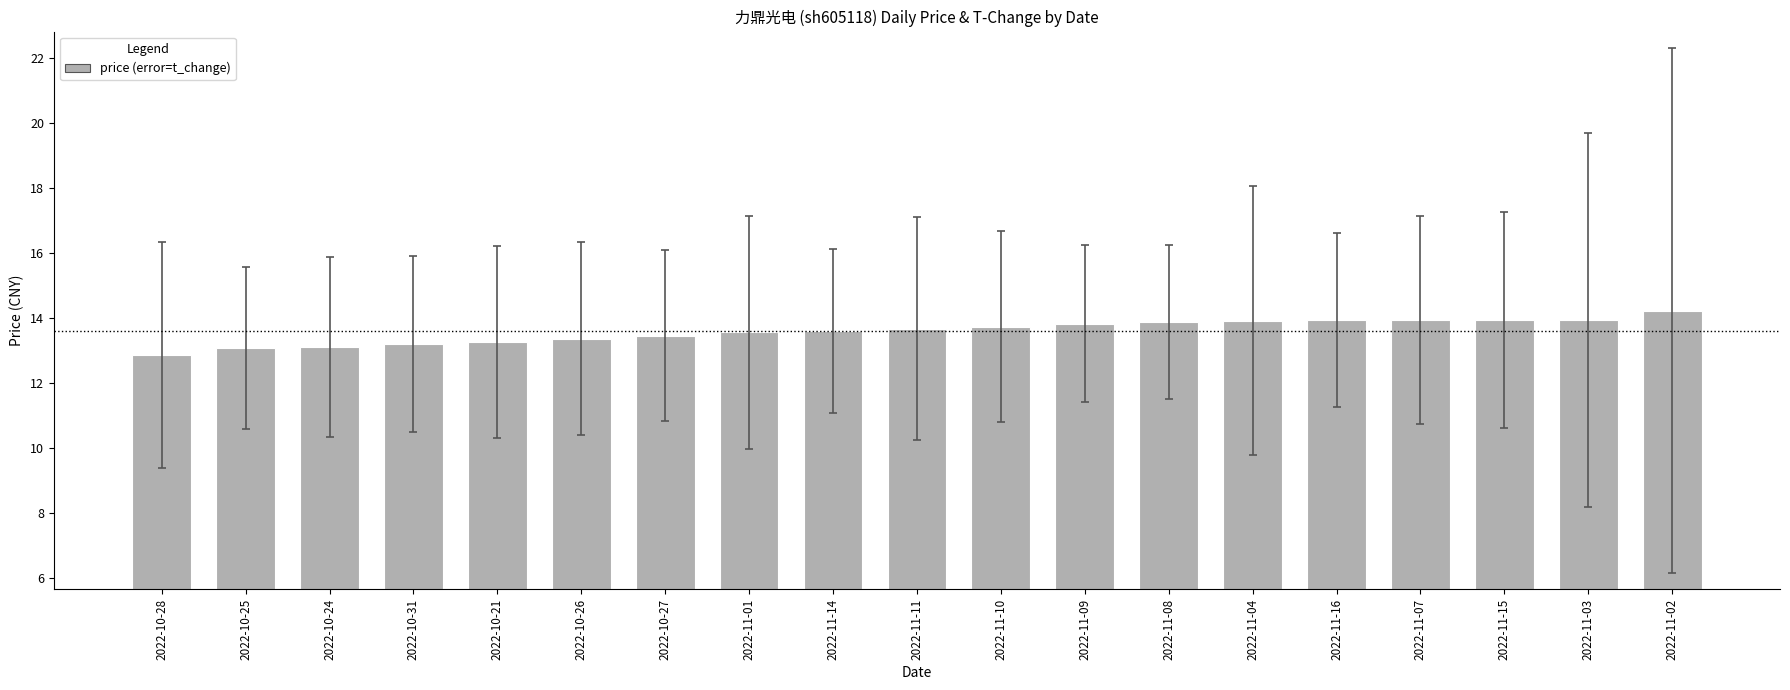

True or false: the data shows 13.3 at 2022-10-26.

True